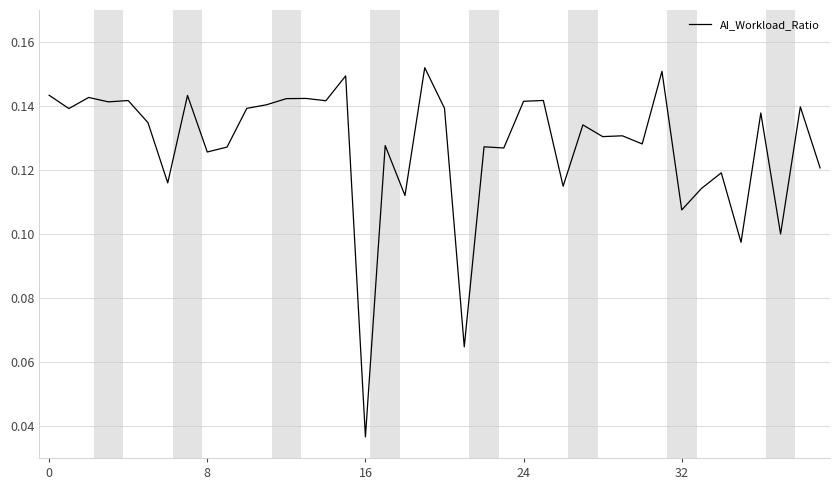

Count the values in the range 0 to 1.

40